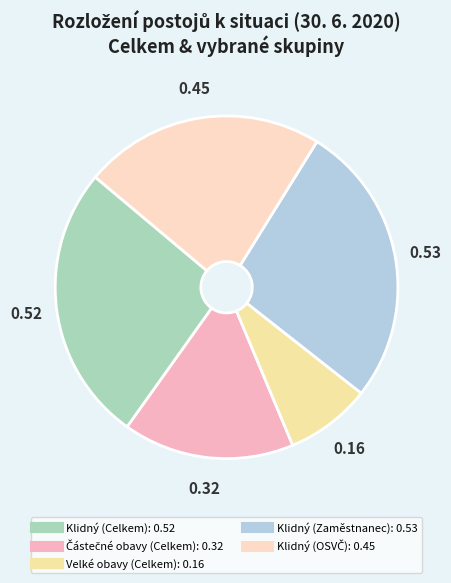

Which category has the smallest portion of the pie?

Velké obavy (total)